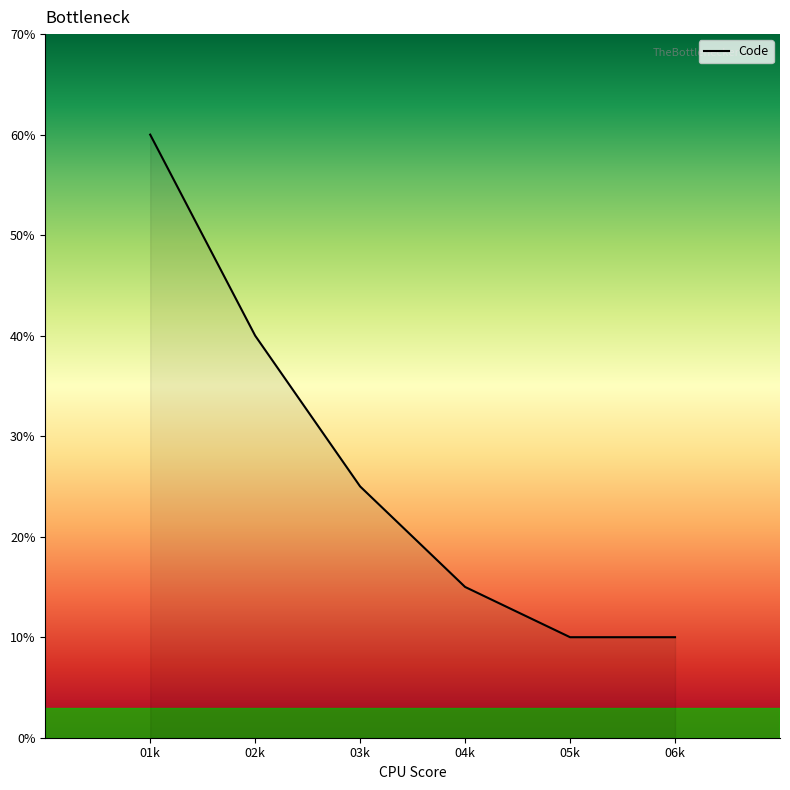

Does the chart display data point markers on the line(s)?

No